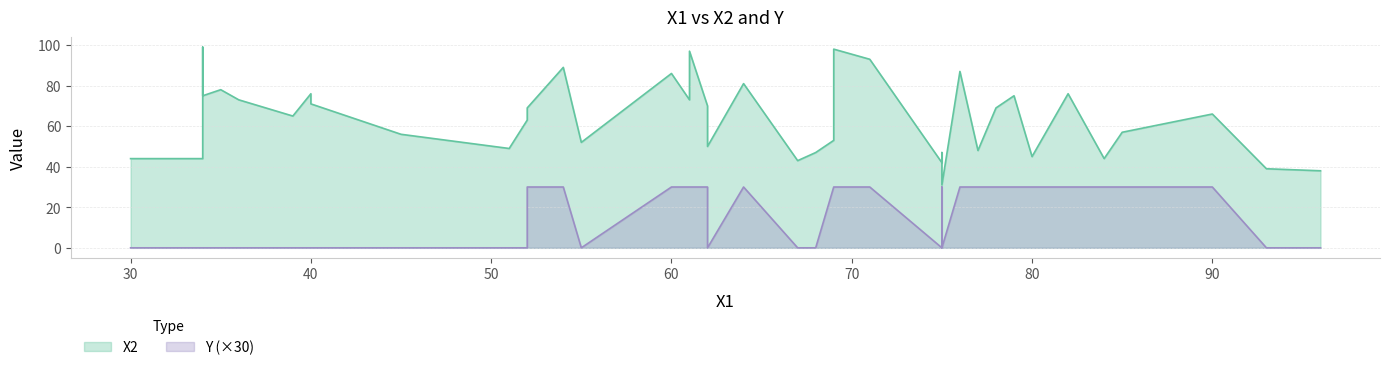

The value of X2 at 27 is 62. True or false?

False